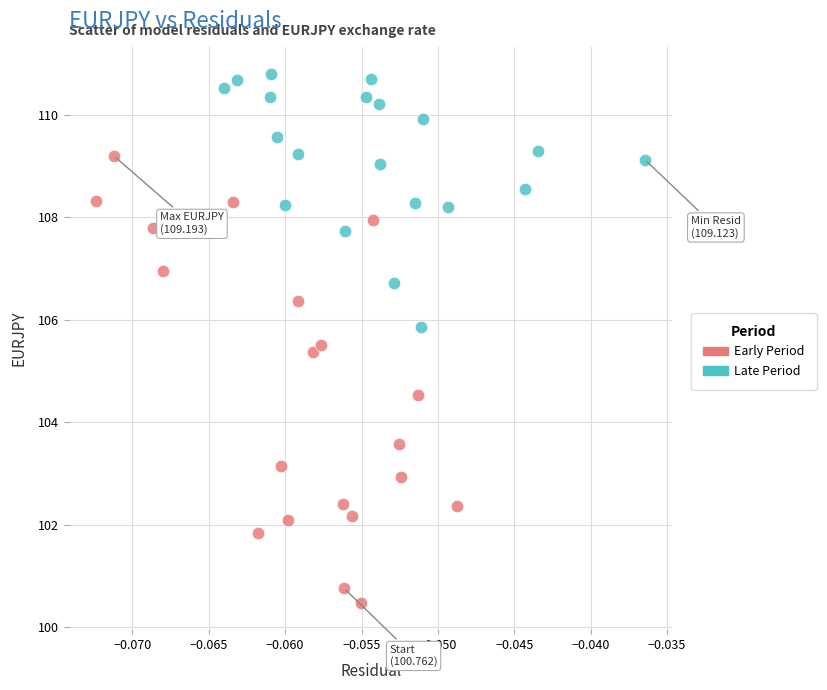

Which series has the widest spread of Y values?

Early Period